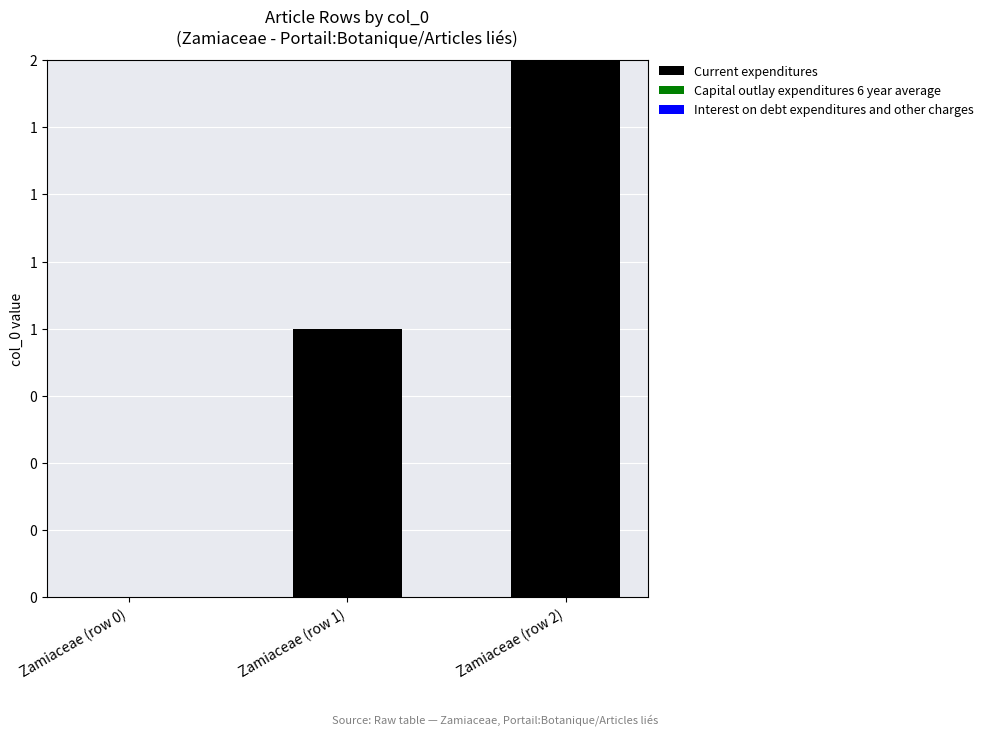

How many distinct data groups are displayed?

3